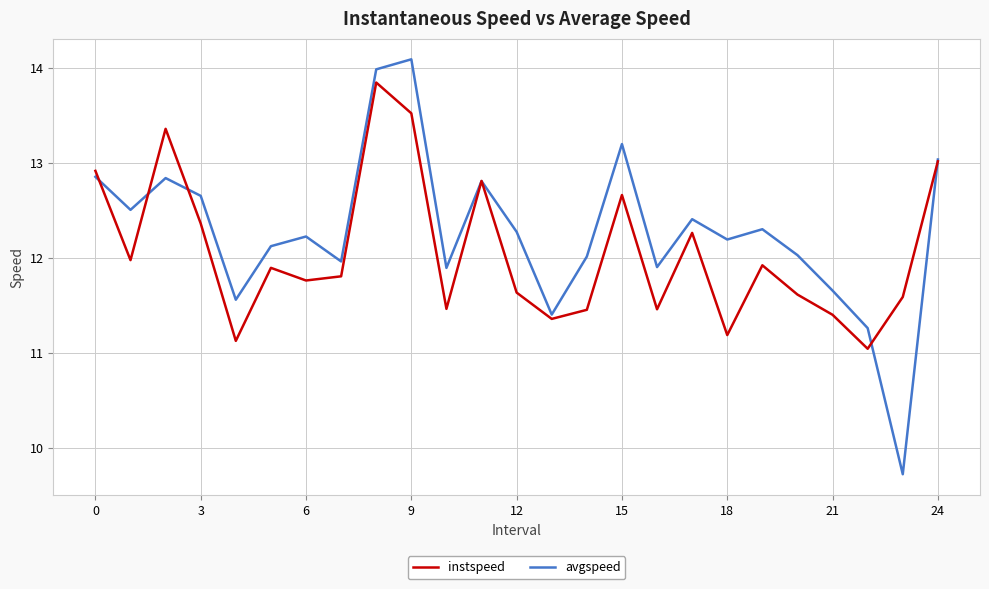

What is the smallest value displayed?

9.7